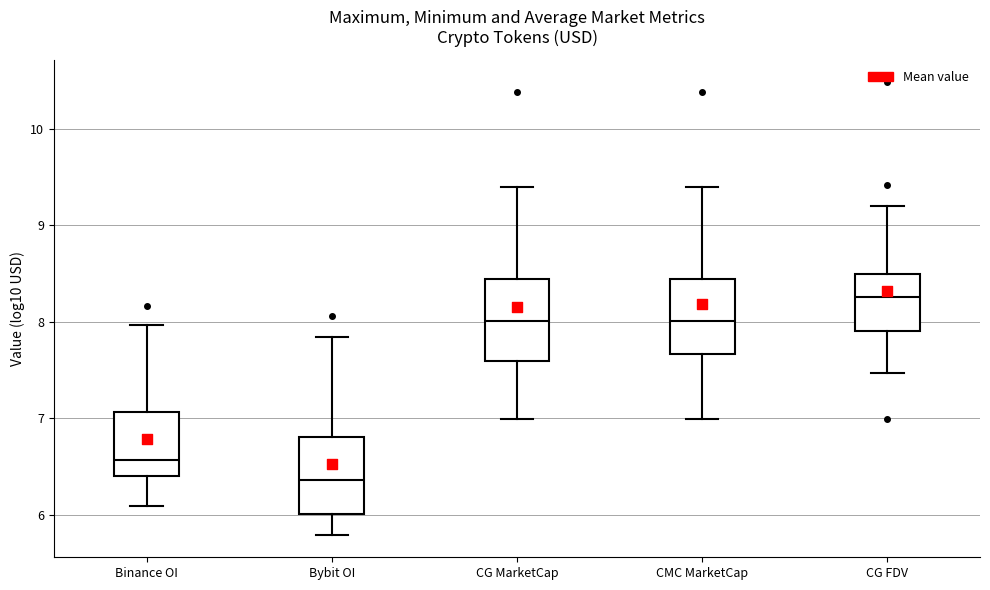

Reading left to right, transcribe this box plot: for each box, give where its median line is, the range the box spans, and where its two whiskers end, as read against the y-axis. The values are not printed on the chart, so give them approximately, as read against the axis.

Binance OI: median 6.6, box 6.4 to 7.1, whiskers 6.1 to 8.0
Bybit OI: median 6.4, box 6.0 to 6.8, whiskers 5.8 to 7.8
CG MarketCap: median 8.0, box 7.6 to 8.4, whiskers 7.0 to 9.4
CMC MarketCap: median 8.0, box 7.7 to 8.4, whiskers 7.0 to 9.4
CG FDV: median 8.3, box 7.9 to 8.5, whiskers 7.5 to 9.2